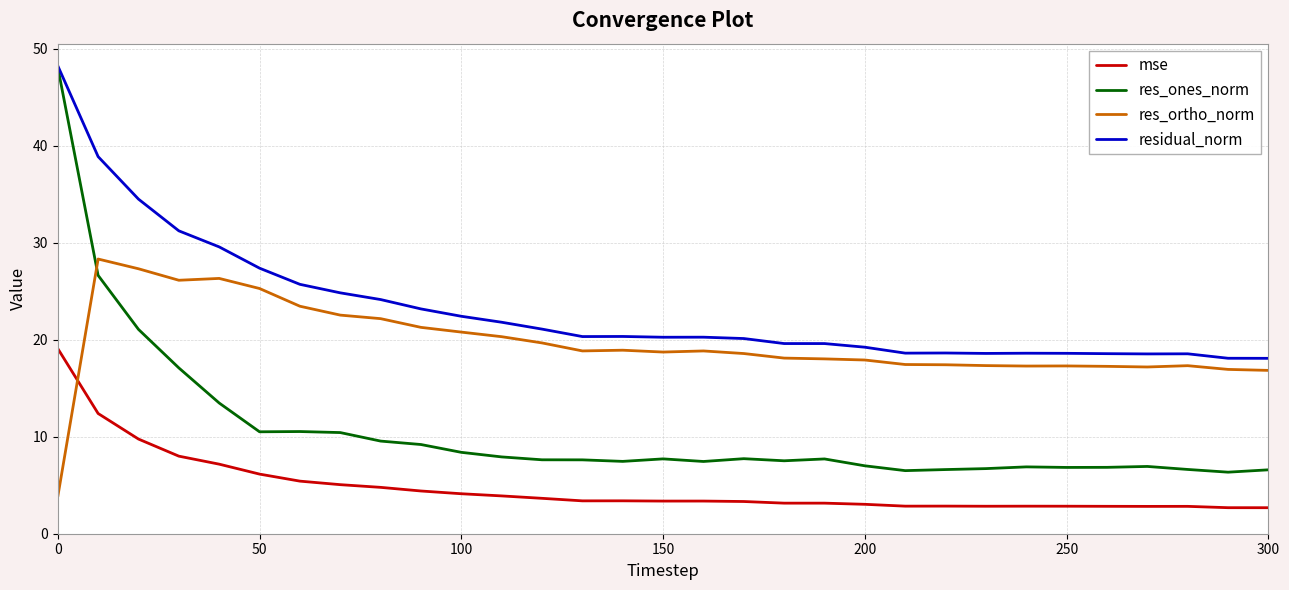

True or false: res_ortho_norm and residual_norm cross at least once.

False